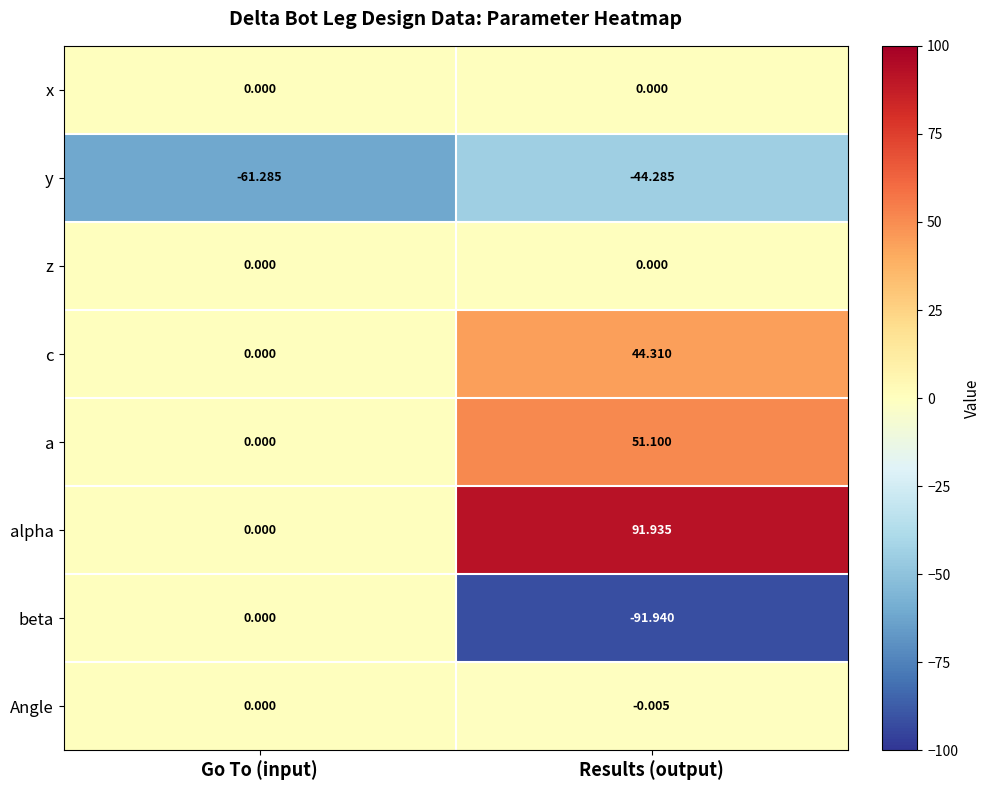

Count the number of categories in the chart.

2